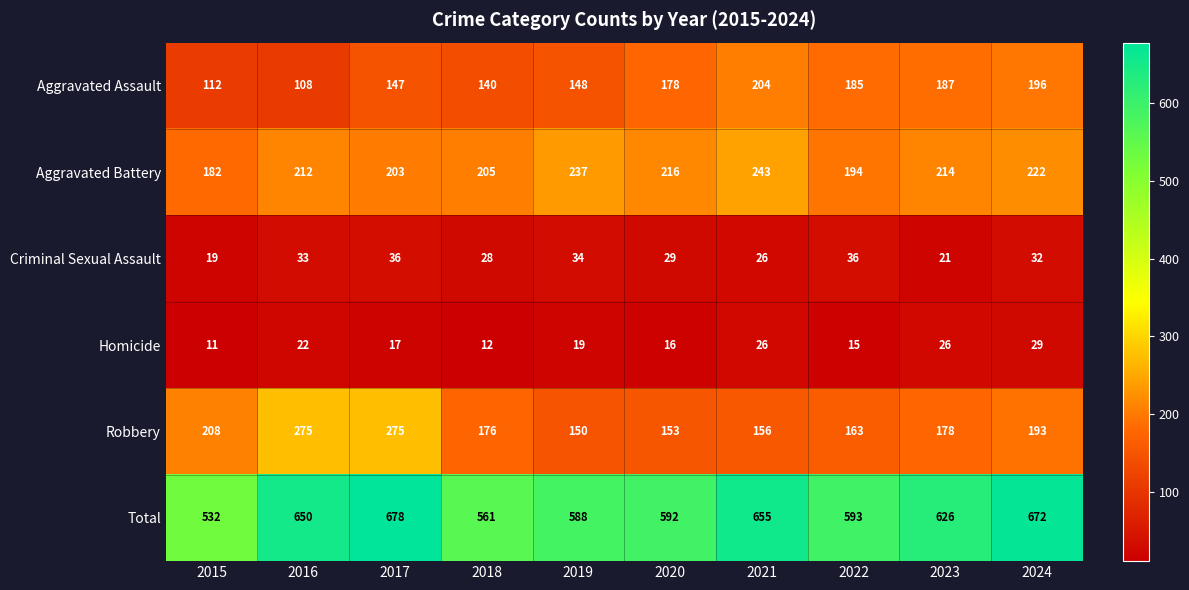

At how many categories does at least one series exceed 356?

10